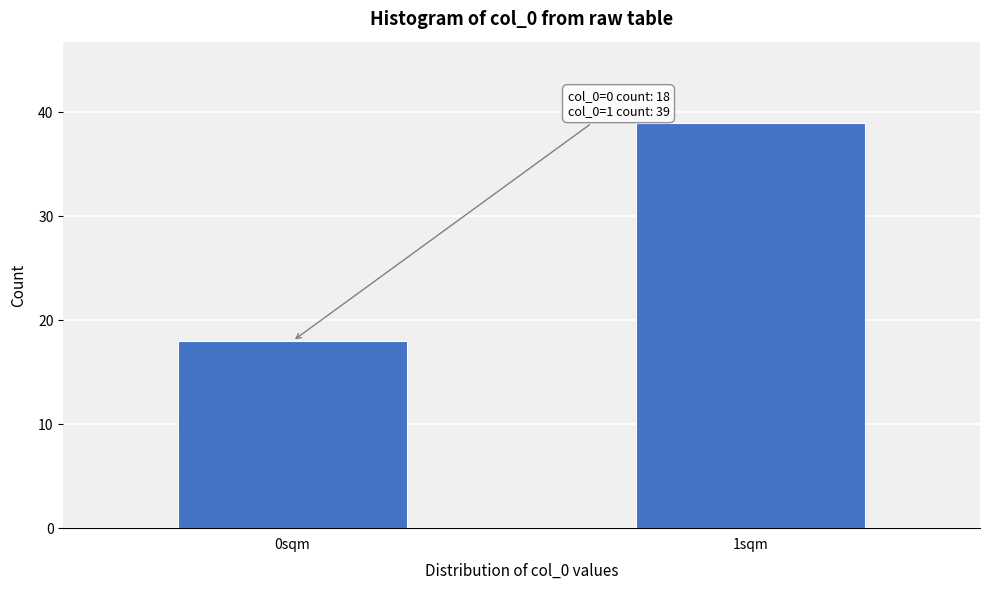

Reading left to right, what are all the values shown in this chart?

0sqm=18	1sqm=39